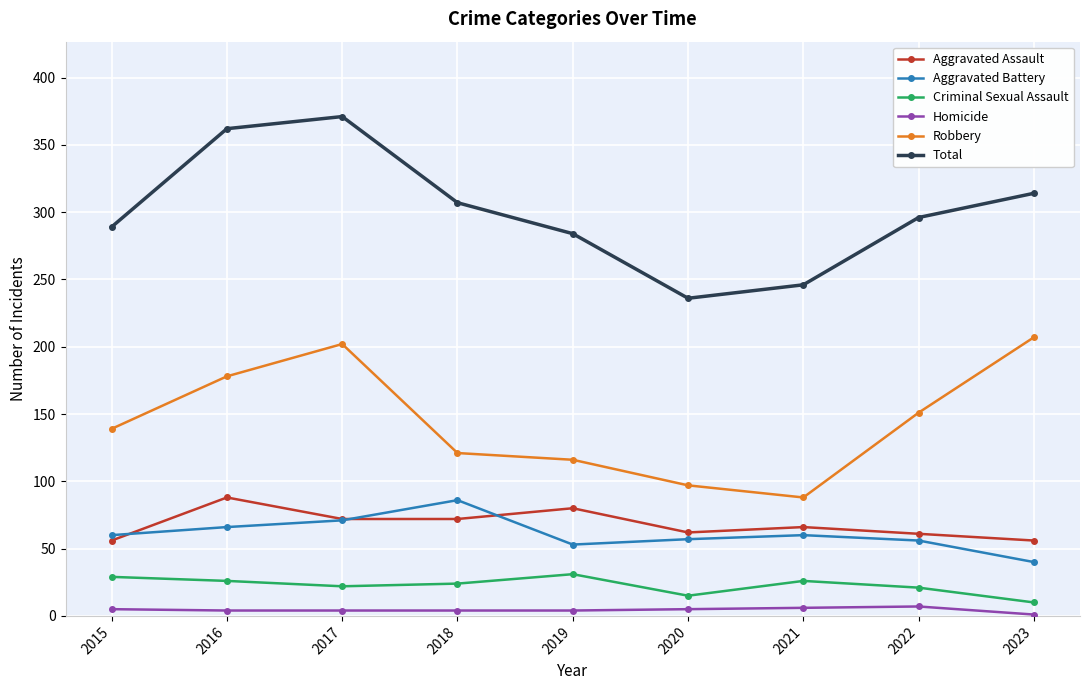

True or false: Aggravated Assault and Criminal Sexual Assault intersect in this chart.

False